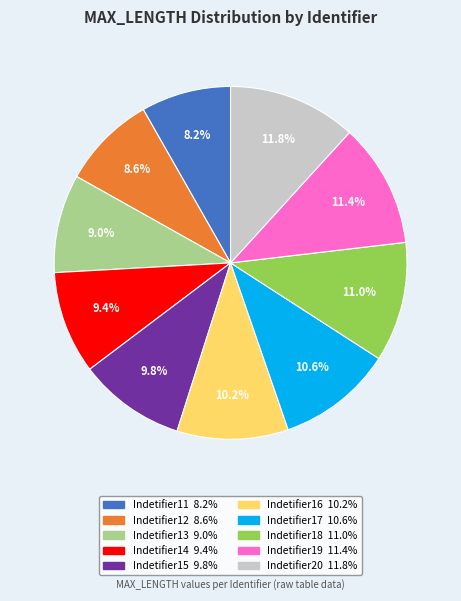

The Indetifier18 slice represents 1% of the pie. True or false?

False